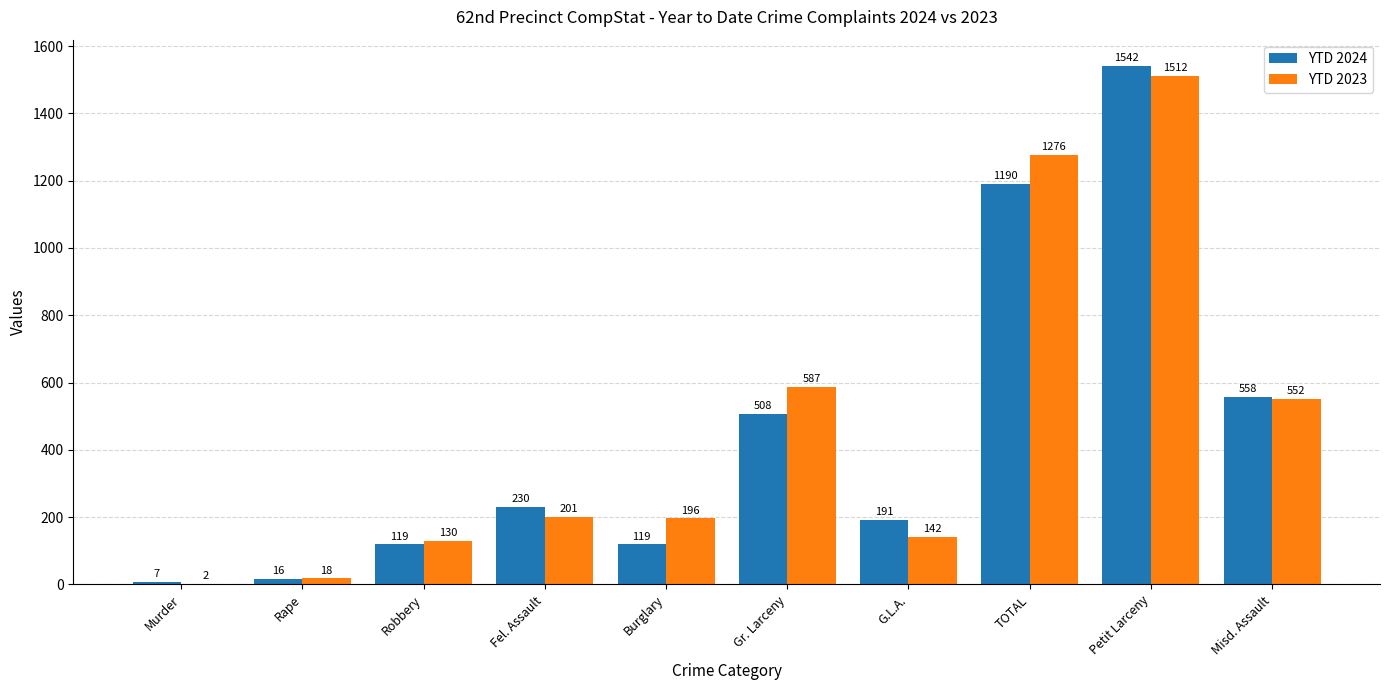

Which series has the largest total across all categories?

YTD 2023